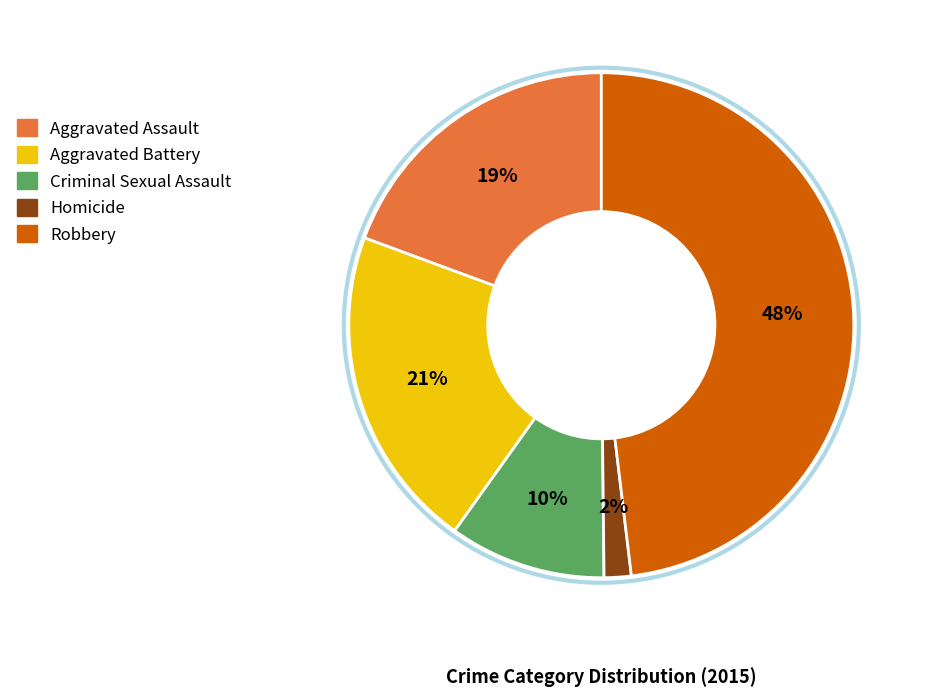

Rank the categories by value from highest to lowest.

Robbery, Aggravated Battery, Aggravated Assault, Criminal Sexual Assault, Homicide